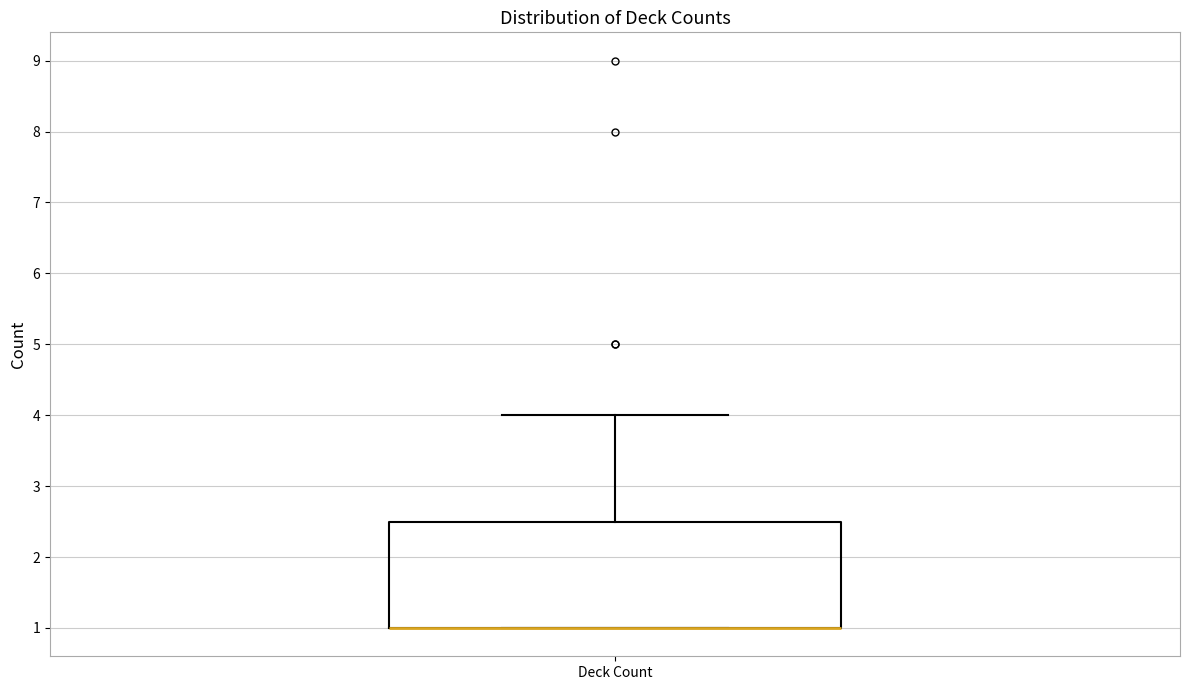

Read this box plot against the y-axis: the position of the median line, the range covered by the box, and the ends of both whiskers. The values are not printed on the chart, so give them approximately, as read against the axis.

median 1.0 (drawn on the box's lower edge), box 1.0 to 2.5, whiskers 1.0 to 4.0